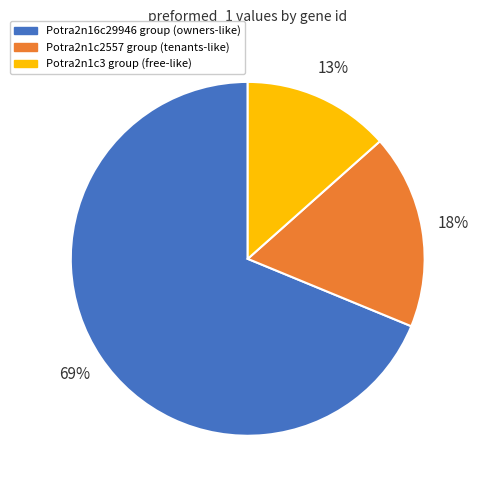

To the nearest percent, what is the average slice percentage?

33%